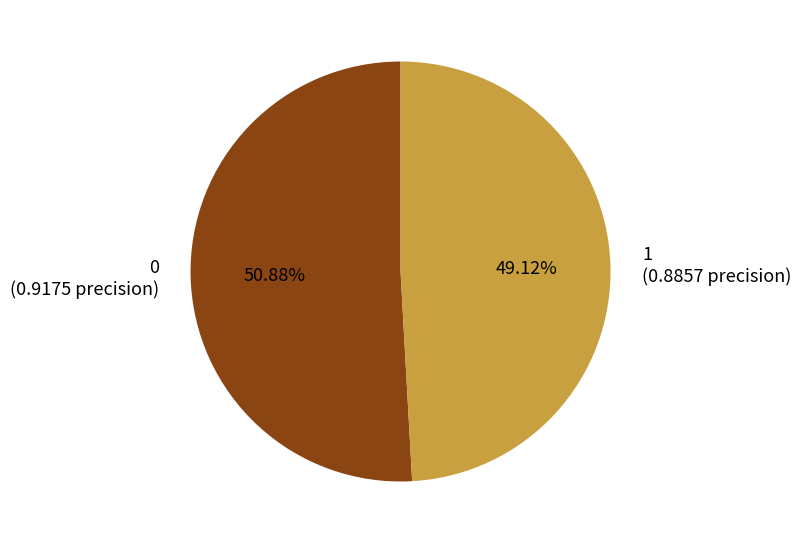

What portion of the pie excludes 1?

50.9%